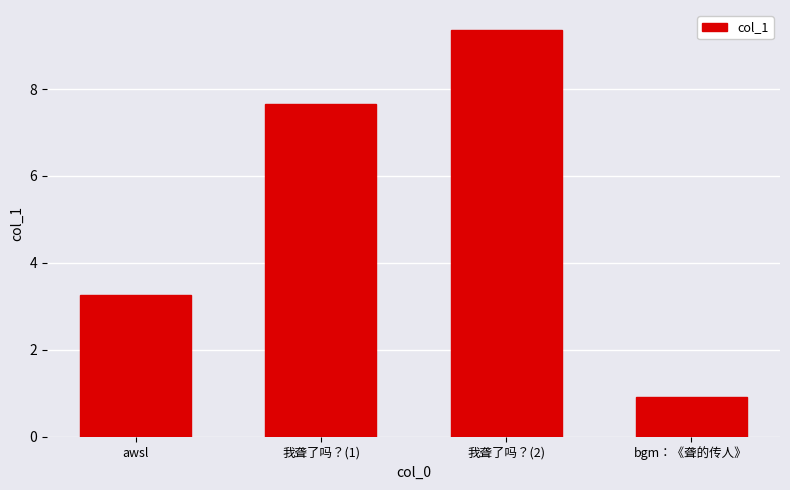

Count the number of values greater than 7.

2